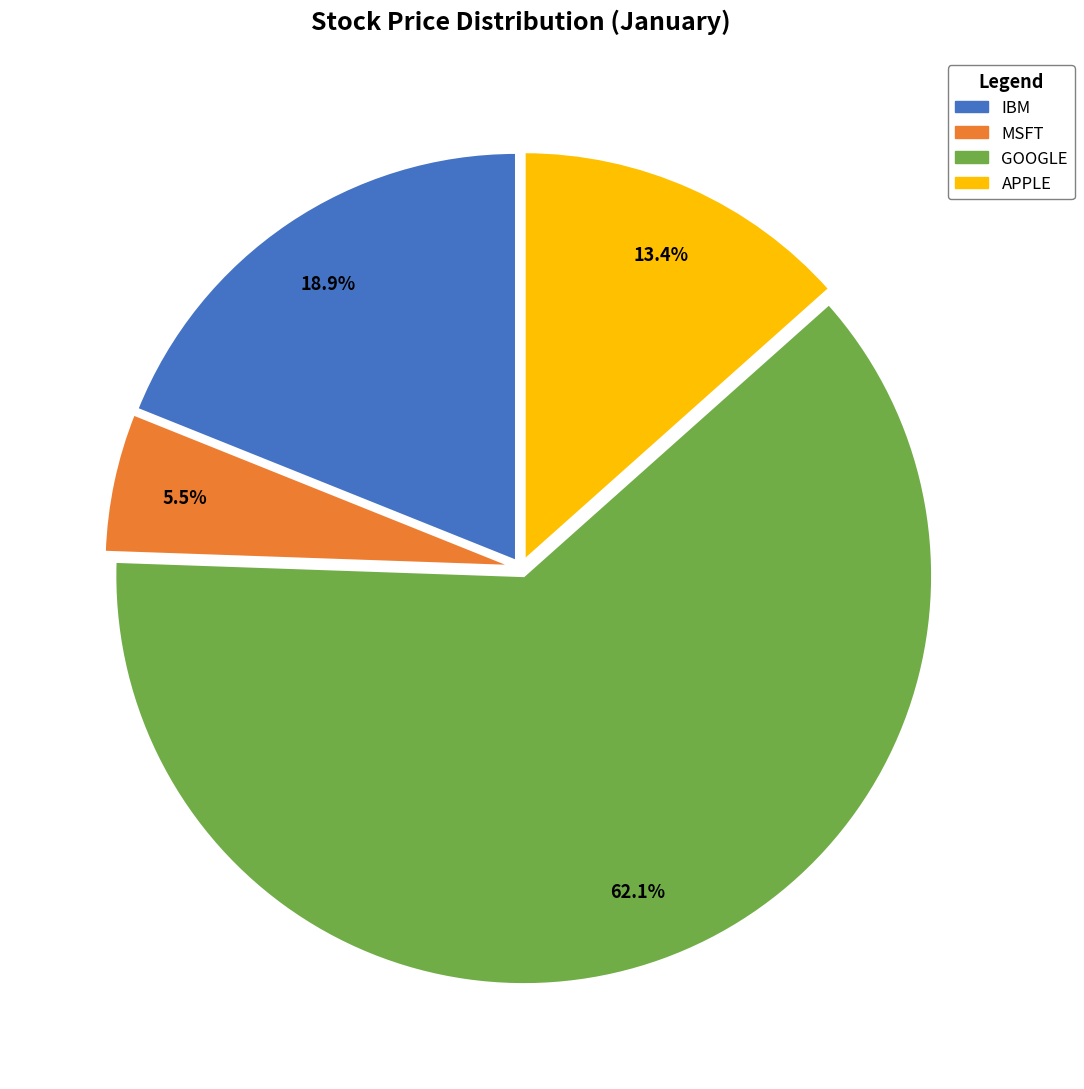

How many slices are in this pie chart?

4